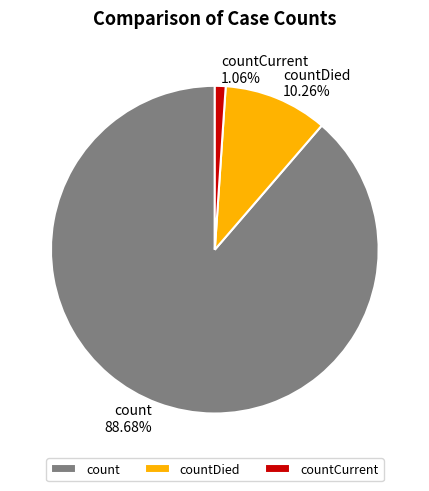

Do countCurrent and count together represent more than half of the pie?

Yes